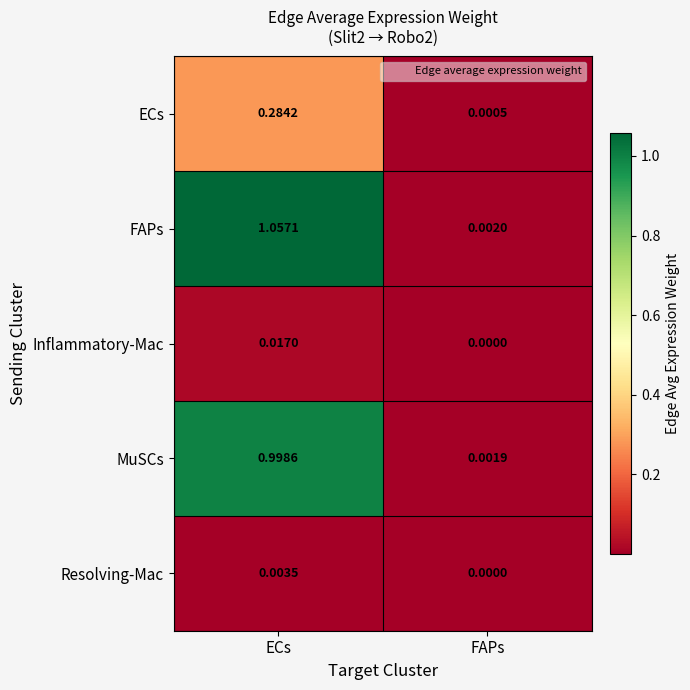

Rank the series at ECs from lowest to highest value.

Resolving-Mac, Inflammatory-Mac, ECs, MuSCs, FAPs